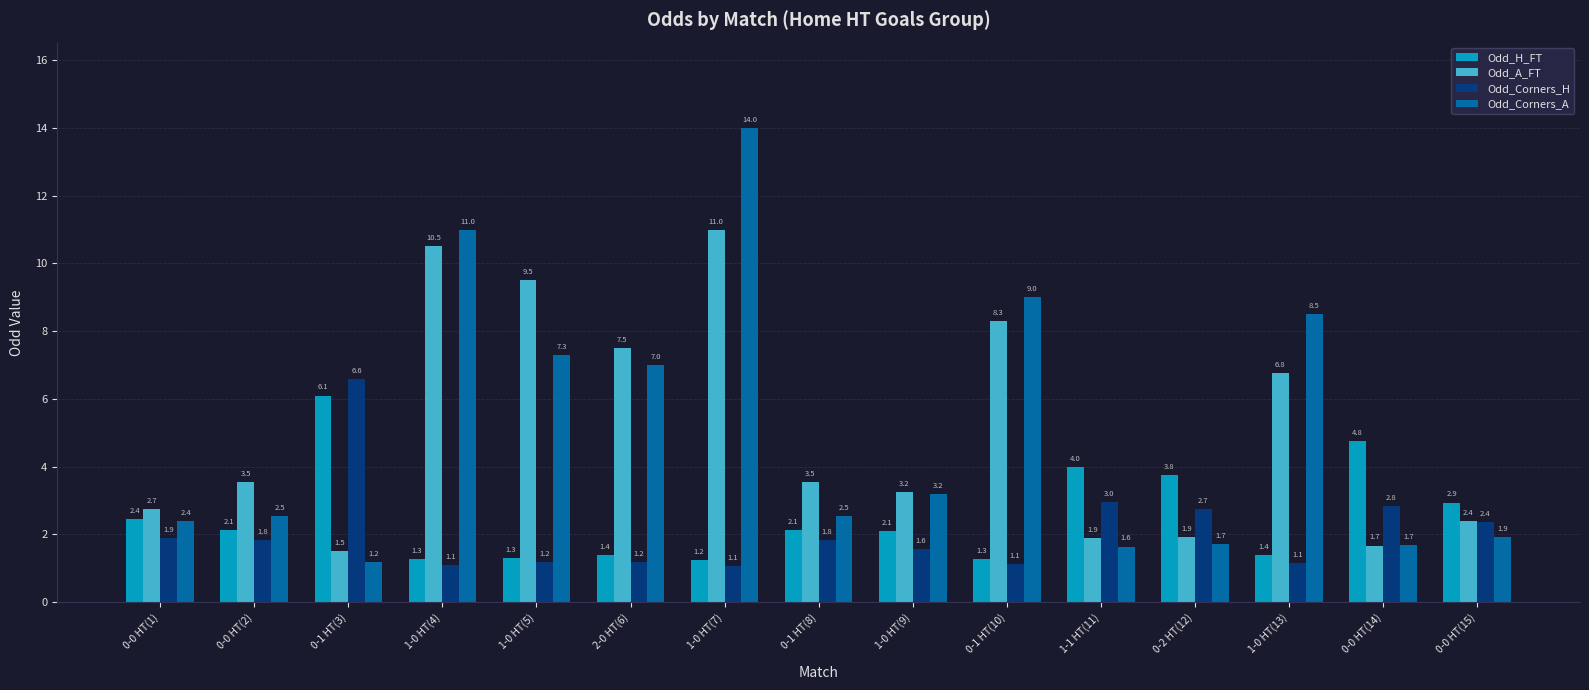

What is the average value of the Odd_A_FT series?

5.1